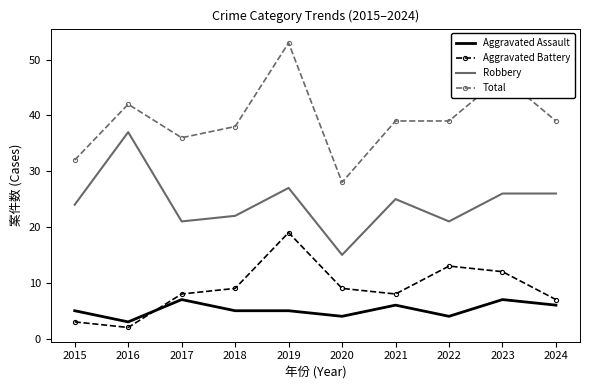

True or false: Robbery has a value of 22 at 2018.

True